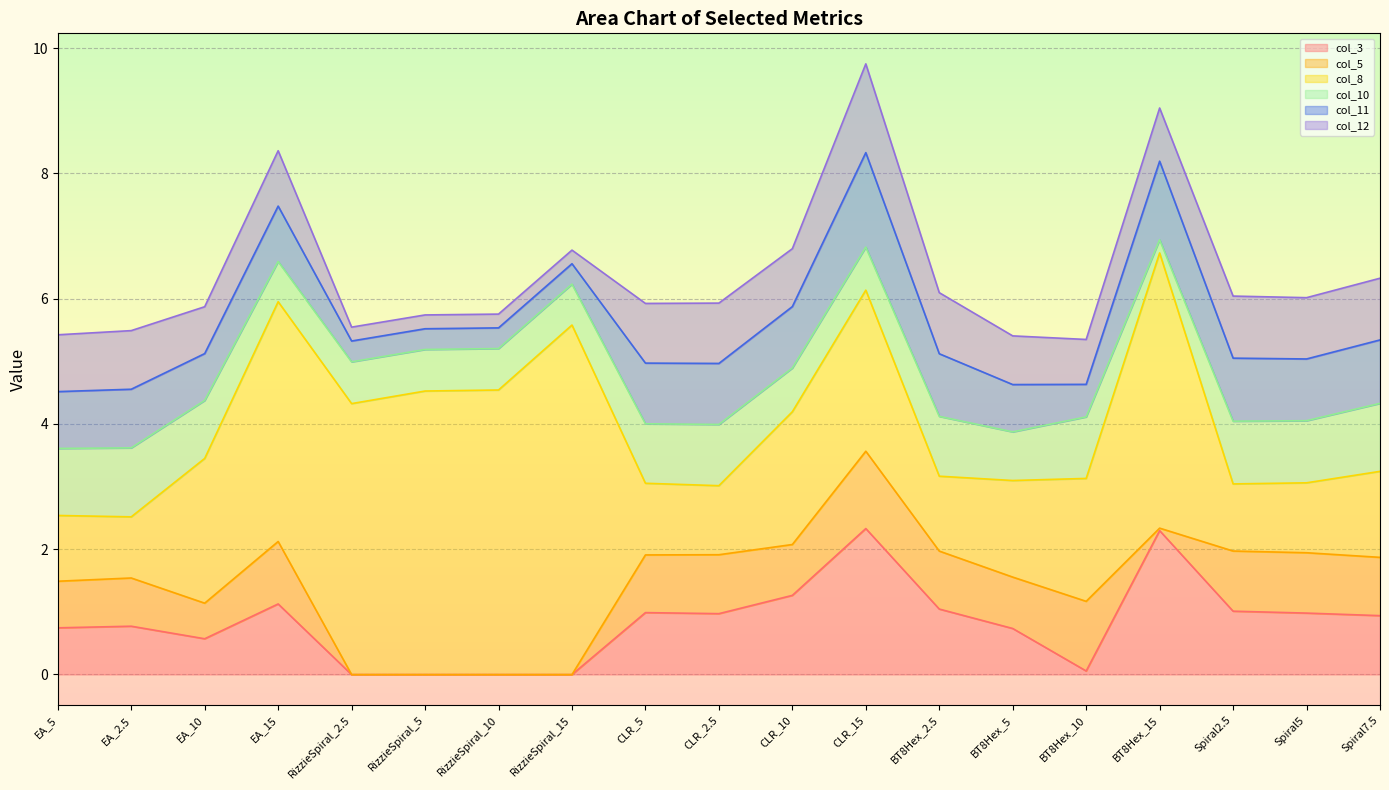

What are all the series names shown in the legend?

col_3, col_5, col_8, col_10, col_11, col_12